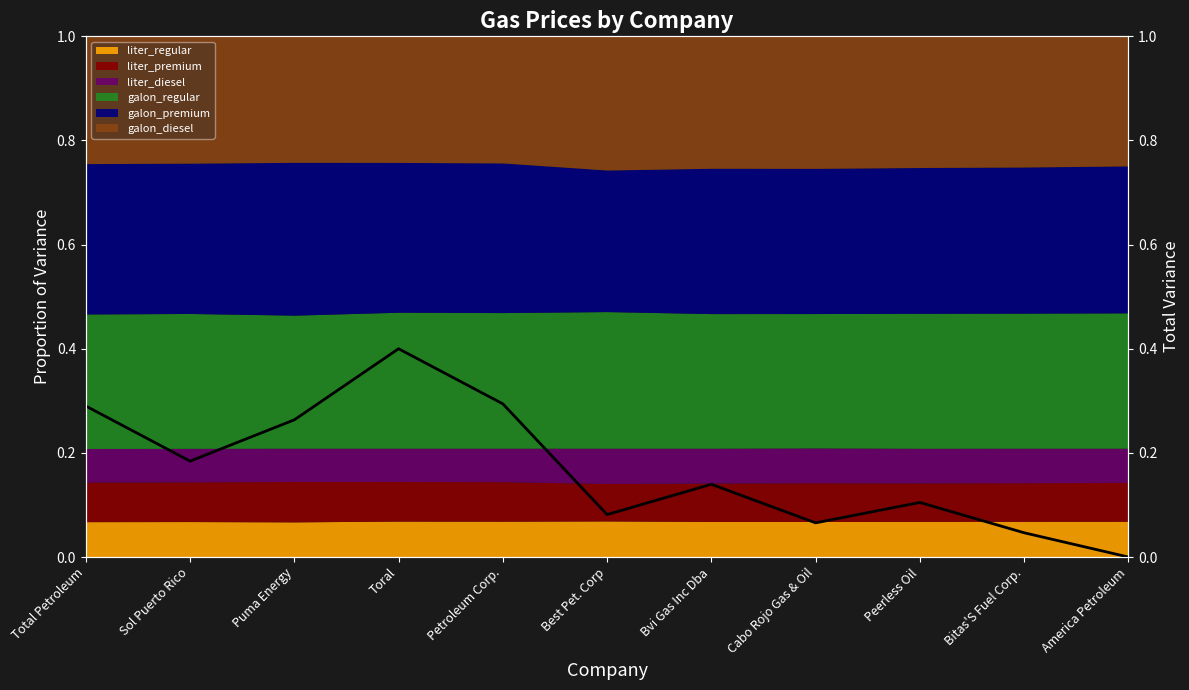

List the labels in order of value, largest first.

Toral, Petroleum Corp., Total Petroleum, Puma Energy, Sol Puerto Rico, Bvi Gas Inc Dba, Peerless Oil, Best Pet. Corp, Cabo Rojo Gas & Oil, Bitas'S Fuel Corp., America Petroleum